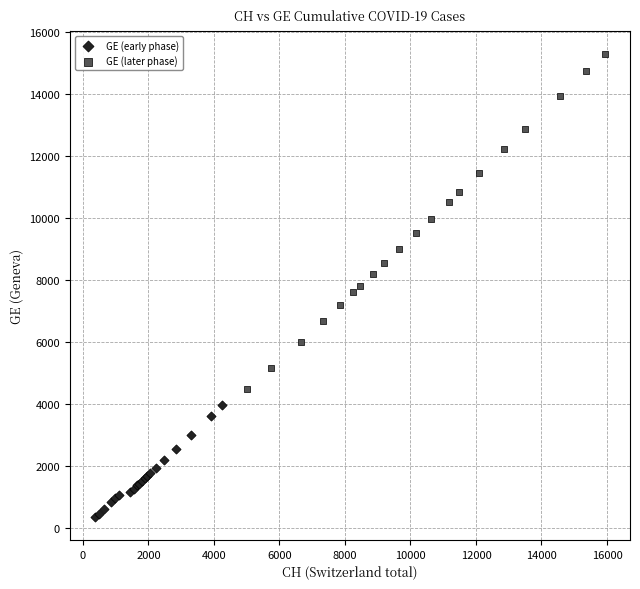

Which series contains the highest Y value?

GE (later phase)